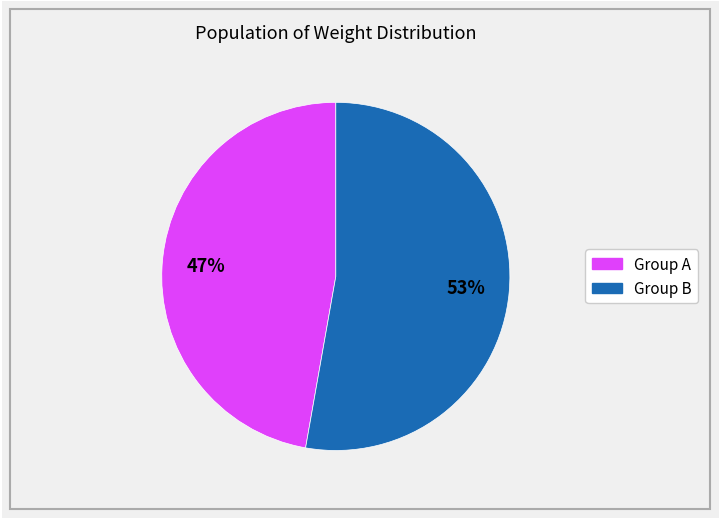

Is there a majority slice in this chart?

Yes